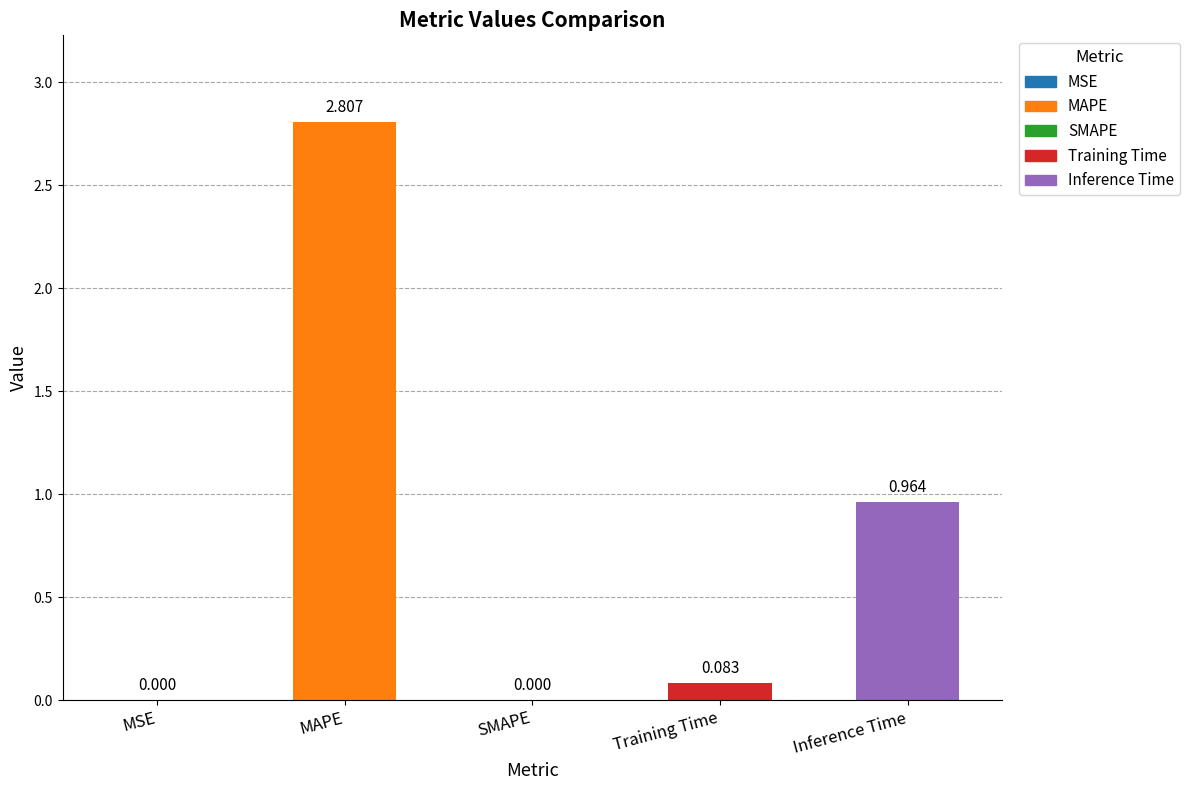

Where is the data nearest to the value 1?

Inference Time